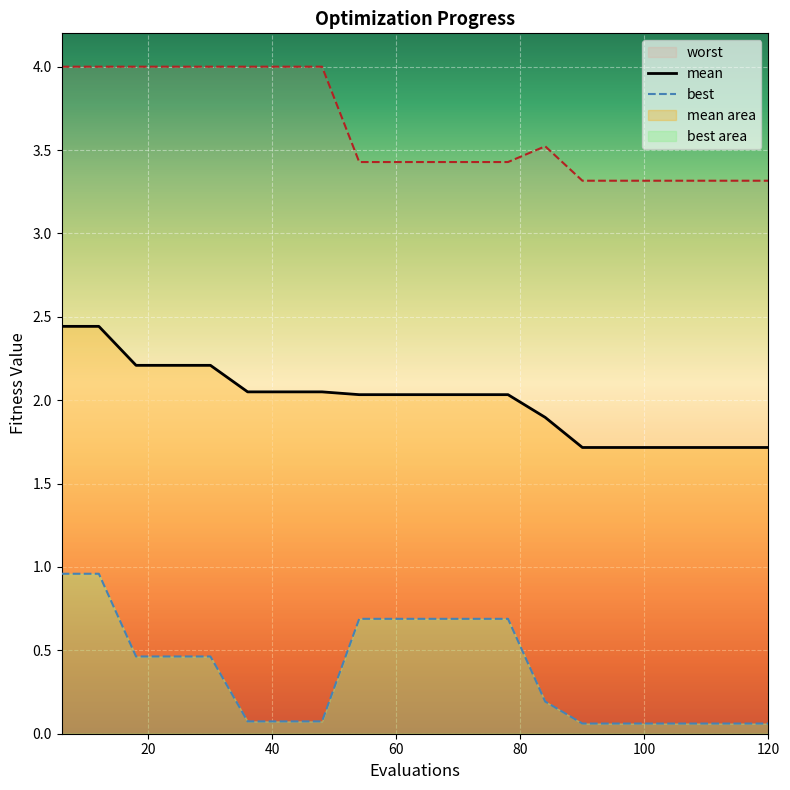

What position from the left is worst?

4